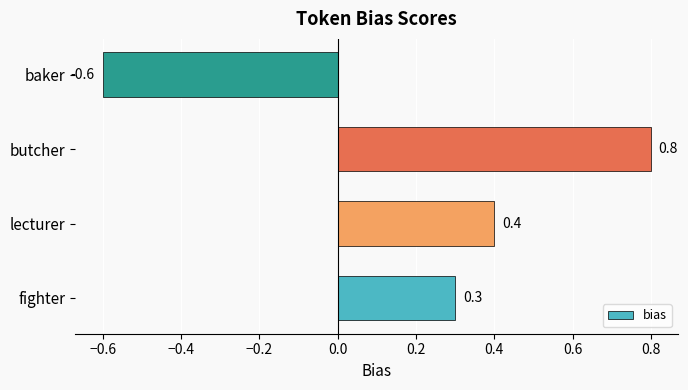

What is the average value?

0.2